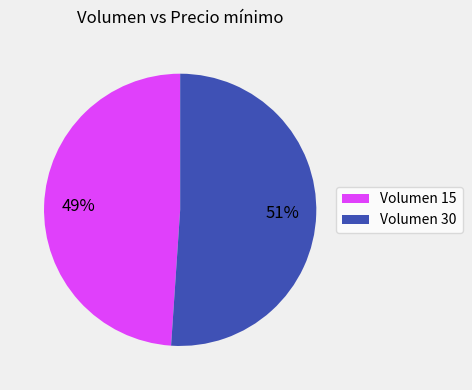

Which category has the smallest portion of the pie?

Volumen 15